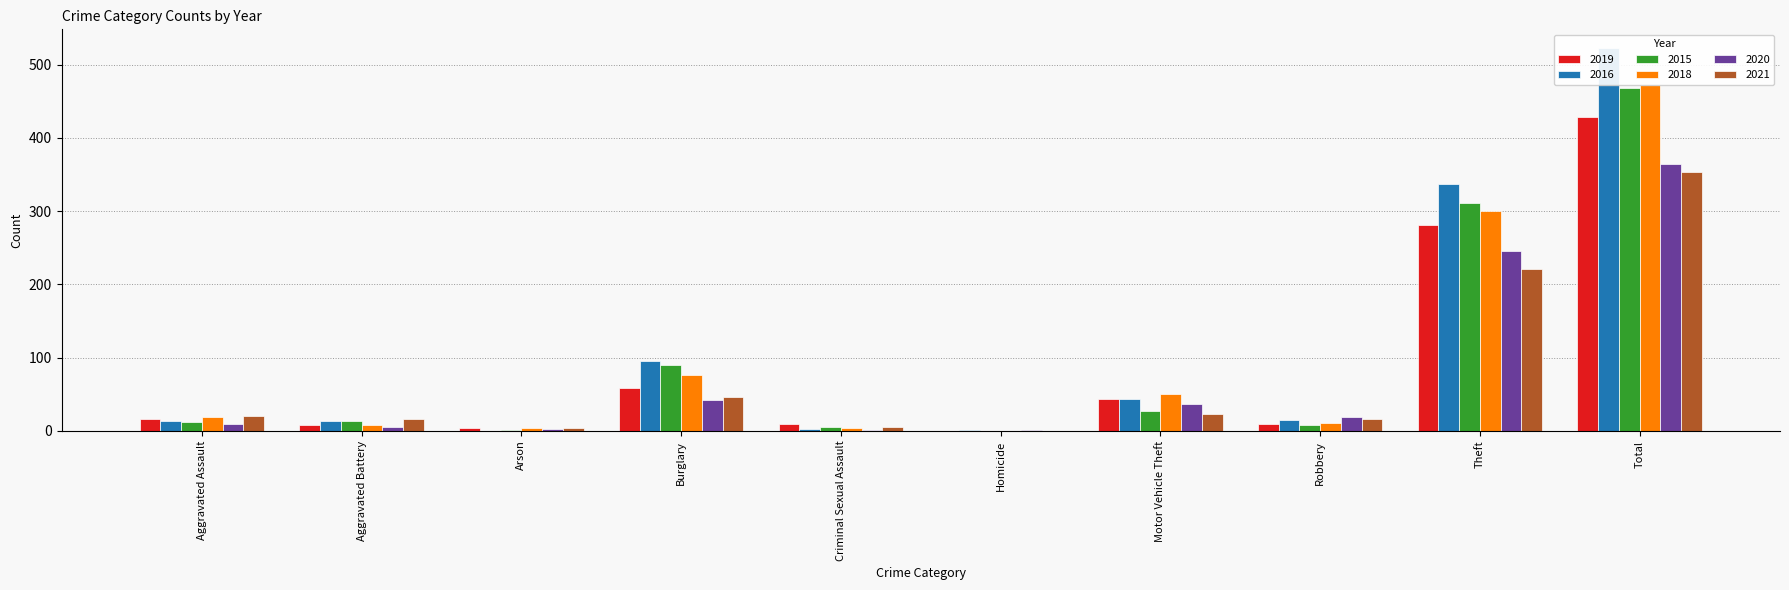

What is the label of the 9th bar from the right?

Aggravated Battery